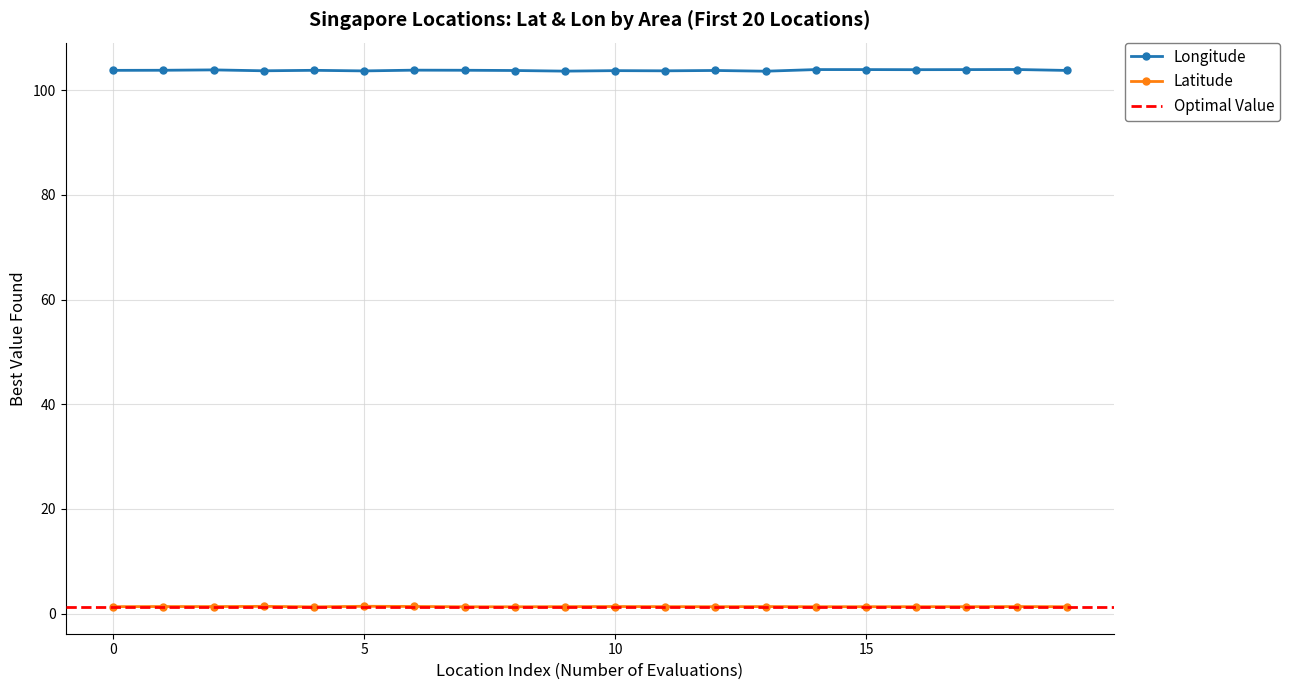

True or false: Latitude has more than 1 points higher than both neighbors.

True